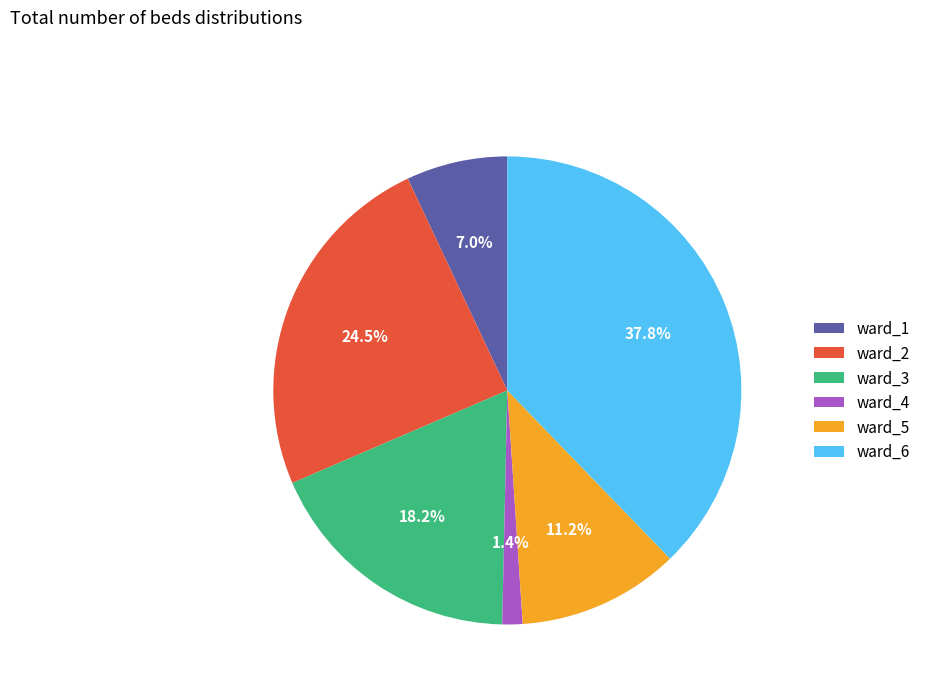

What portion of the pie excludes ward_2?

75.5%